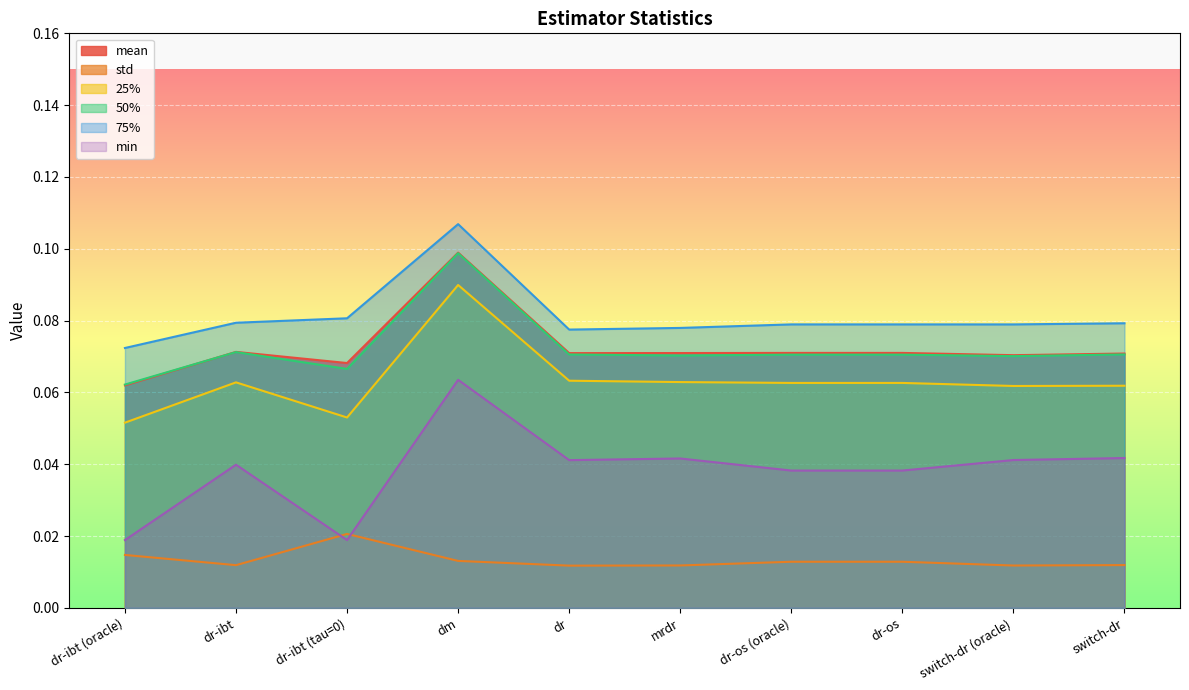

Rank the categories by std value from highest to lowest.

dr-ibt (tau=0), dr-ibt (oracle), dm, dr-os (oracle), dr-os, switch-dr, dr-ibt, mrdr, switch-dr (oracle), dr